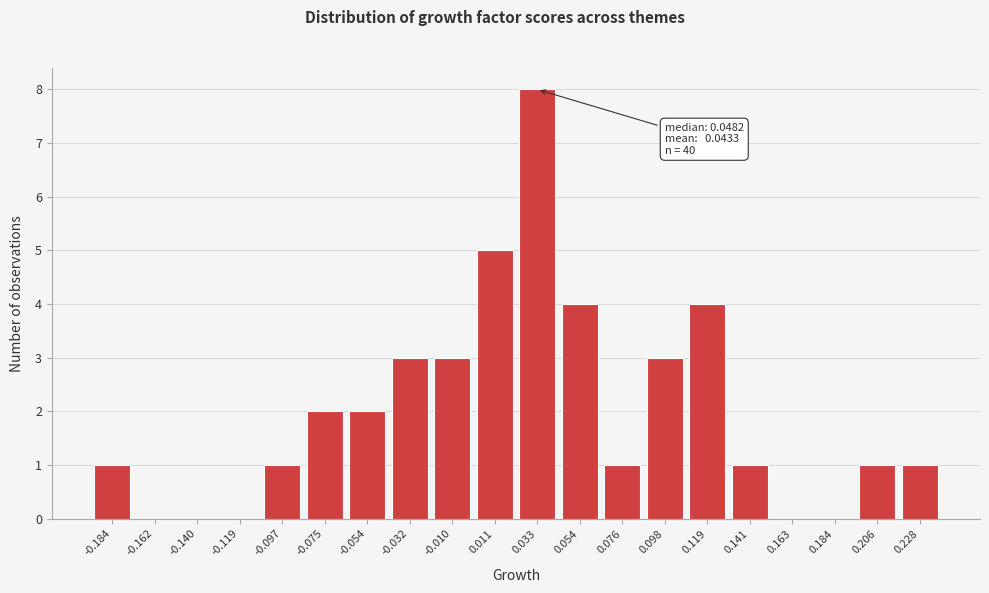

Reading left to right, transcribe all the data shown in this chart.

-0.184=1	-0.162=0	-0.140=0	-0.119=0	-0.097=1	-0.075=2	-0.054=2	-0.032=3	-0.010=3	0.011=5	0.033=8	0.054=4	0.076=1	0.098=3	0.119=4	0.141=1	0.163=0	0.184=0	0.206=1	0.228=1